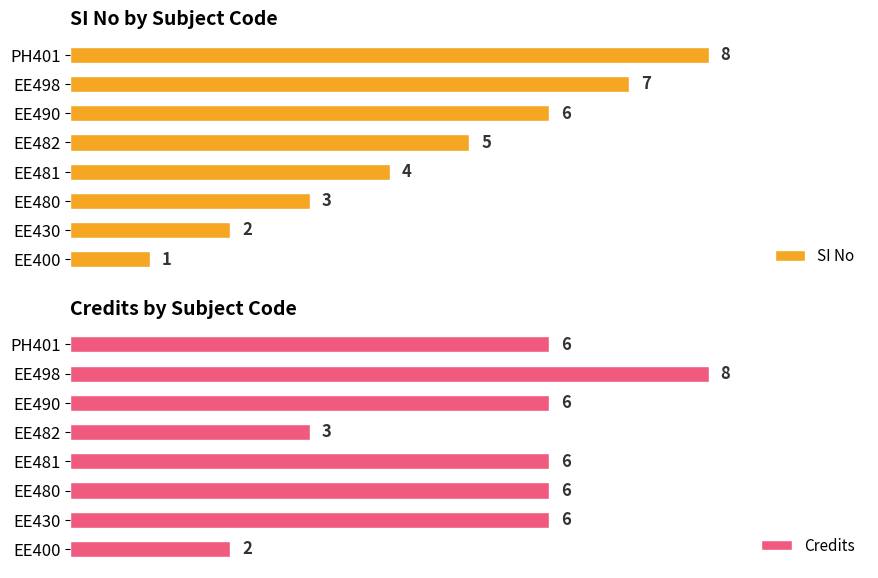

Rank the categories by SI No value from highest to lowest.

PH401, EE498, EE490, EE482, EE481, EE480, EE430, EE400